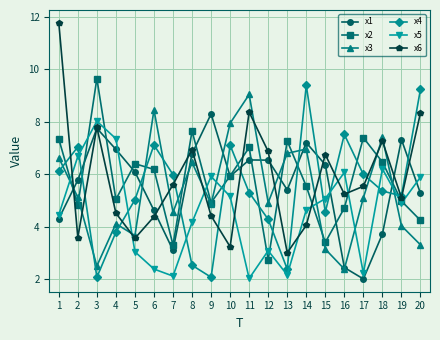

What is the sum of all x4 values?

107.9